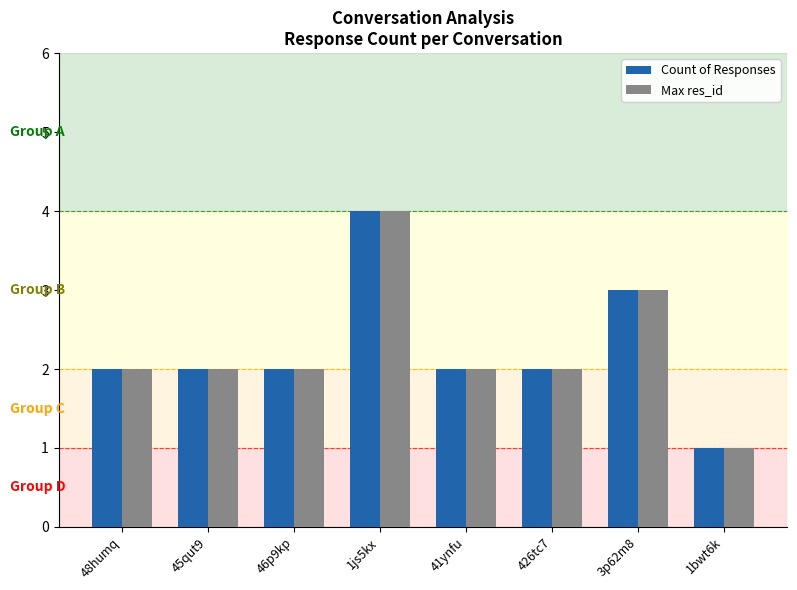

Which category has the highest value across all series?

1js5kx